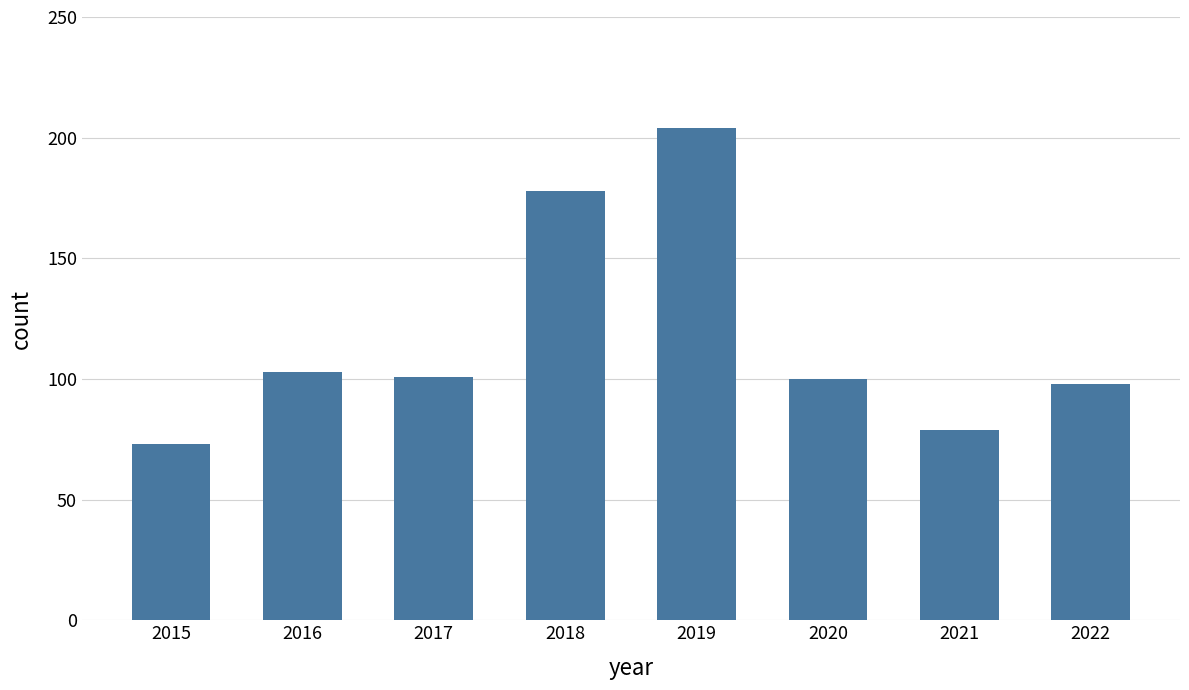

How many values are below 101?

4